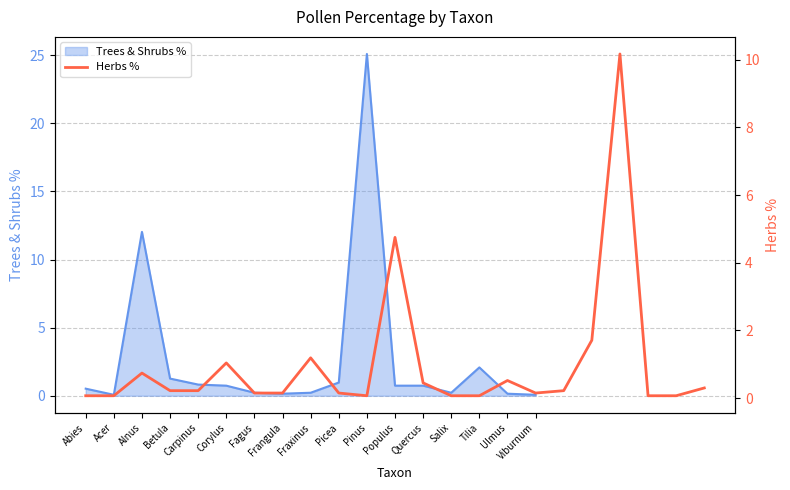

Does the chart display data point markers on the line(s)?

No